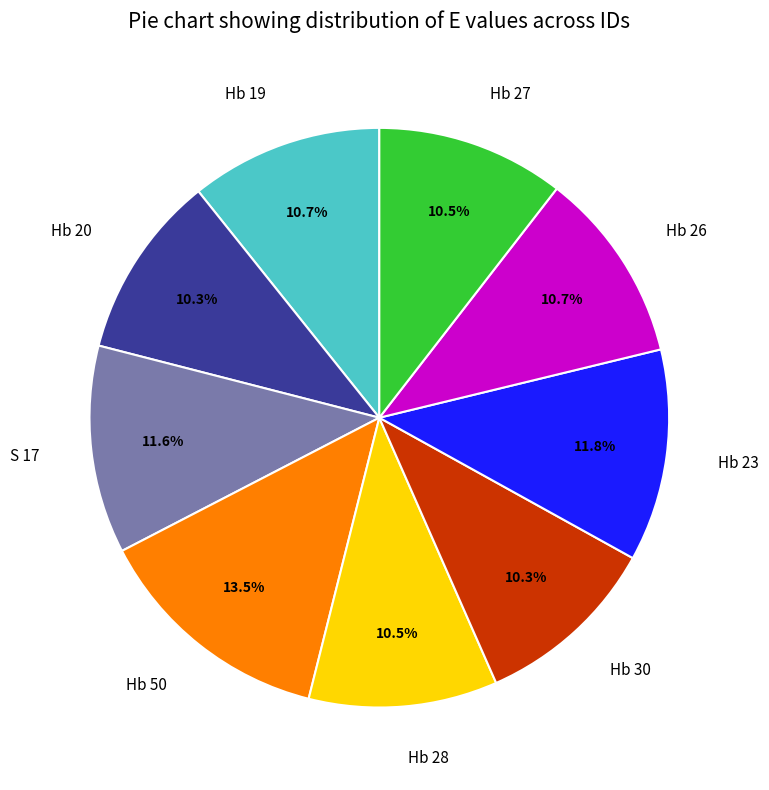

How many segments does this pie chart have?

9